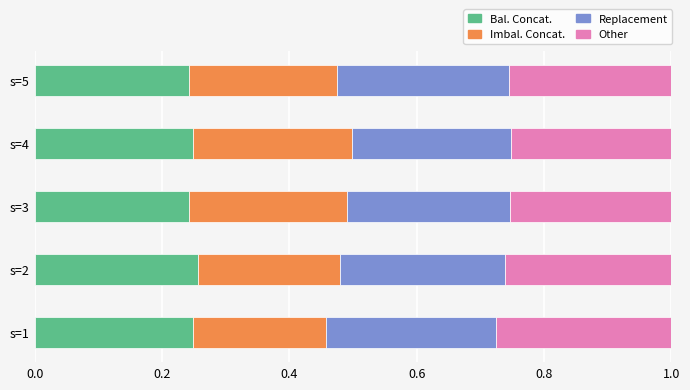

What is the total value across all series at s=4?

1.0